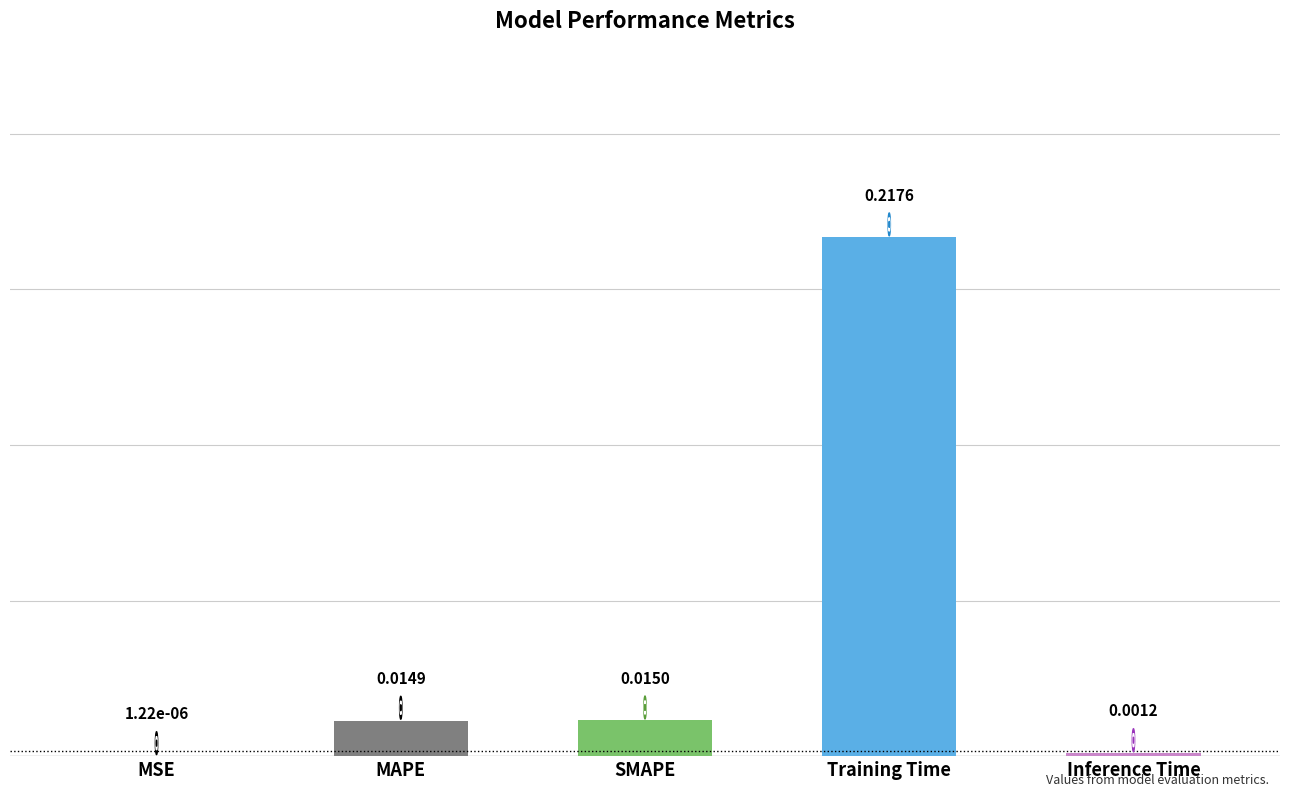

At which category does the chart reach its peak across all series?

Training Time